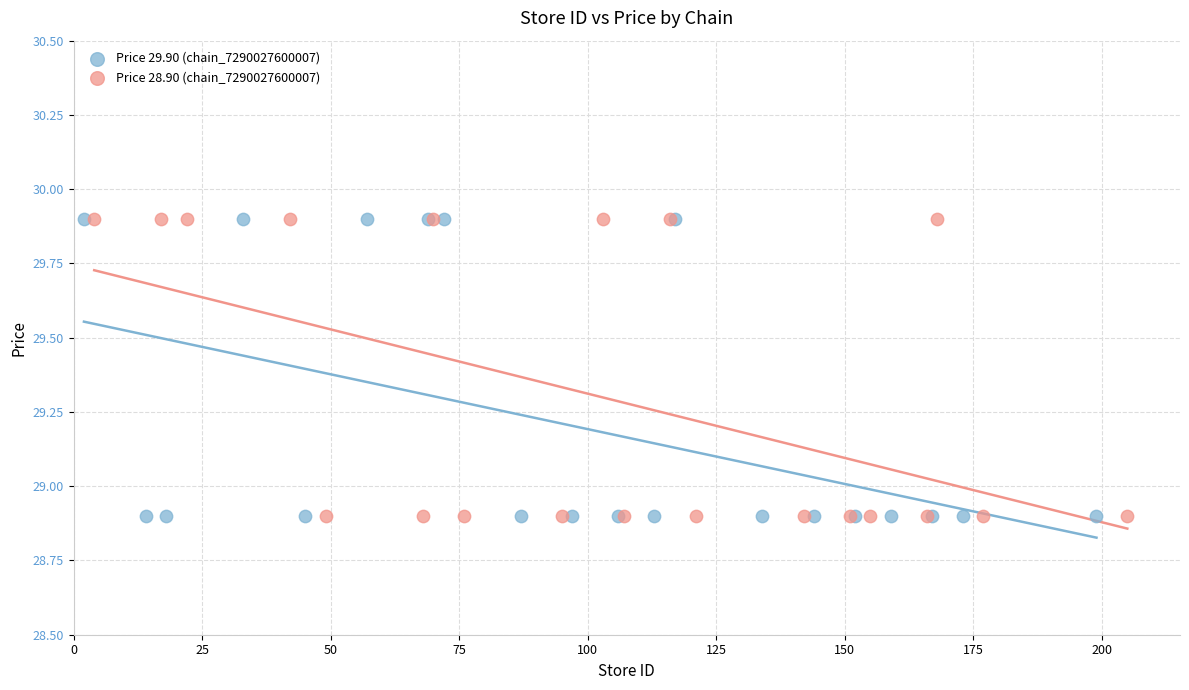

What are all the series names shown in the legend?

Price 29.90 (chain_7290027600007), Price 28.90 (chain_7290027600007)